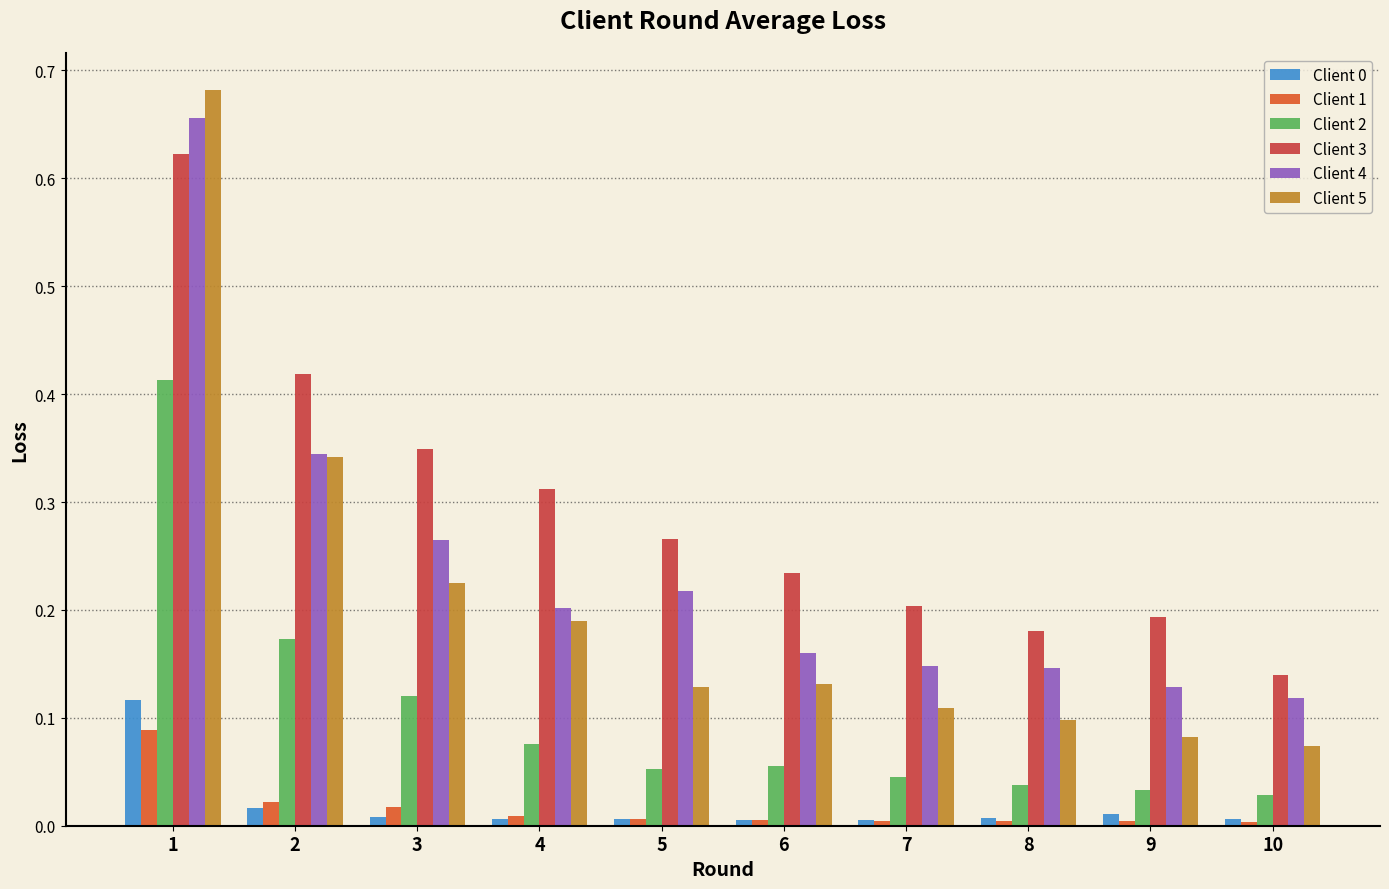

Which series has the widest spread of values?

Client 5